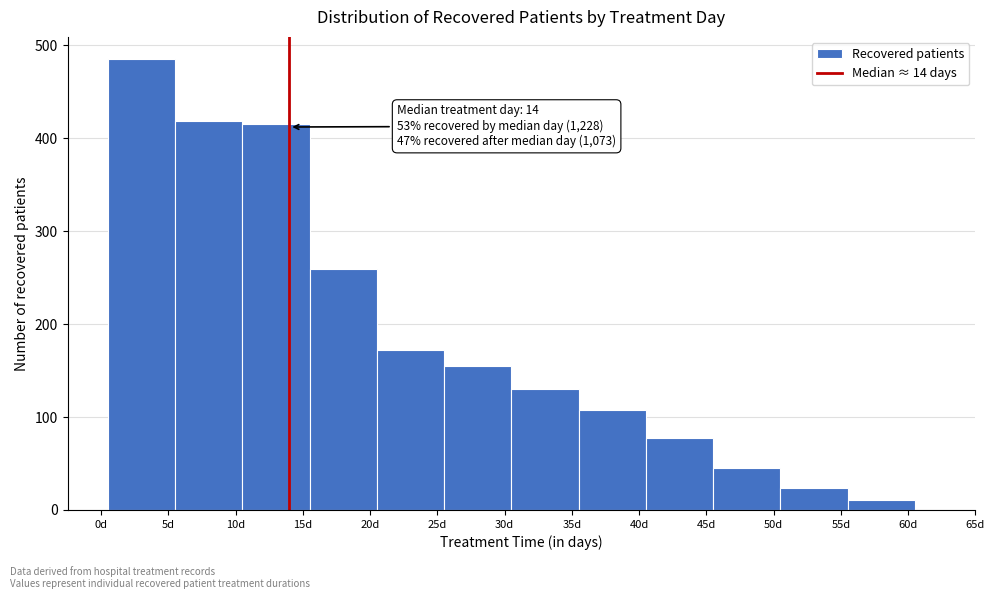

Which range on the x-axis has the tallest bar?

0.5 to 5.5